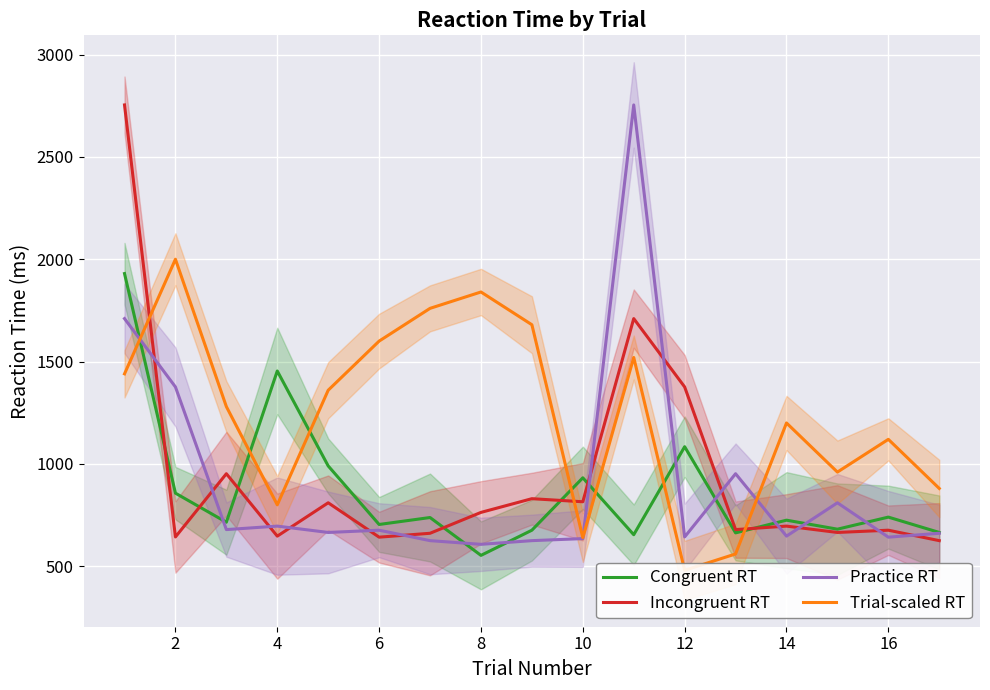

At how many categories does at least one series exceed 1021?

13